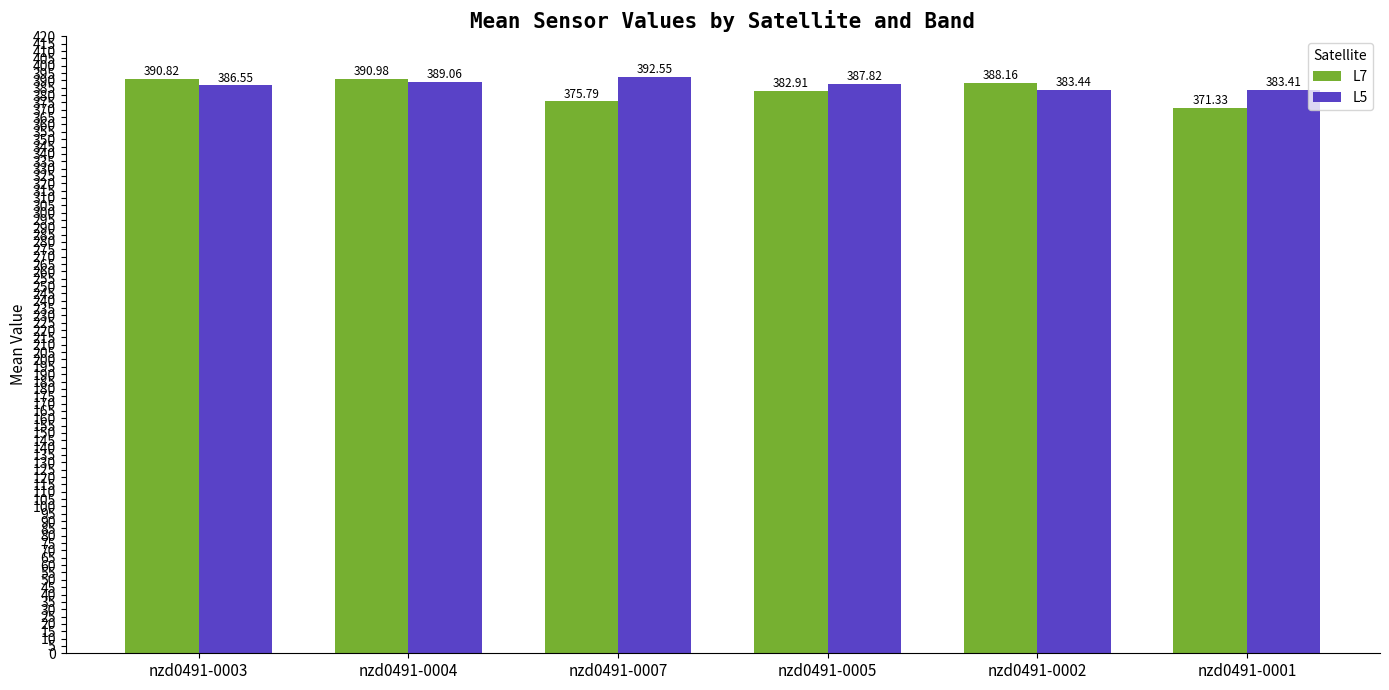

What is the average value of the L5 series?

387.1